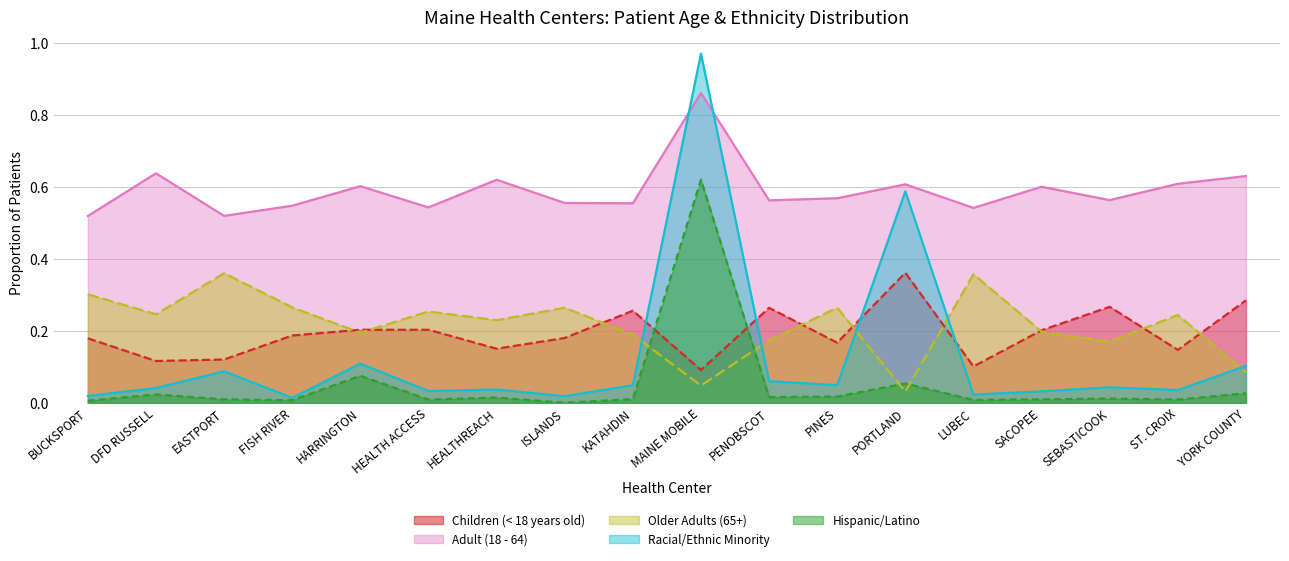

List the labels in order of Children (< 18 years old) value, largest first.

PORTLAND, YORK COUNTY, SEBASTICOOK, PENOBSCOT, KATAHDIN, HARRINGTON, HEALTH ACCESS, SACOPEE, FISH RIVER, ISLANDS, BUCKSPORT, PINES, HEALTHREACH, ST. CROIX, EASTPORT, DFD RUSSELL, LUBEC, MAINE MOBILE